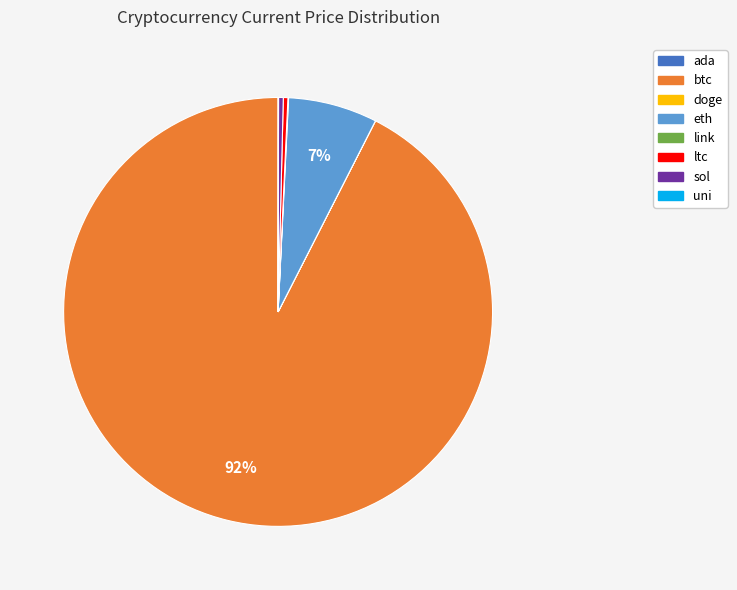

What is the largest slice in the pie chart?

btc